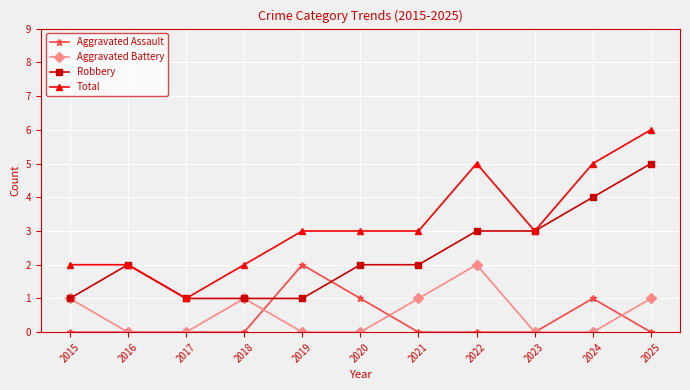

Which series has the largest total across all categories?

Total